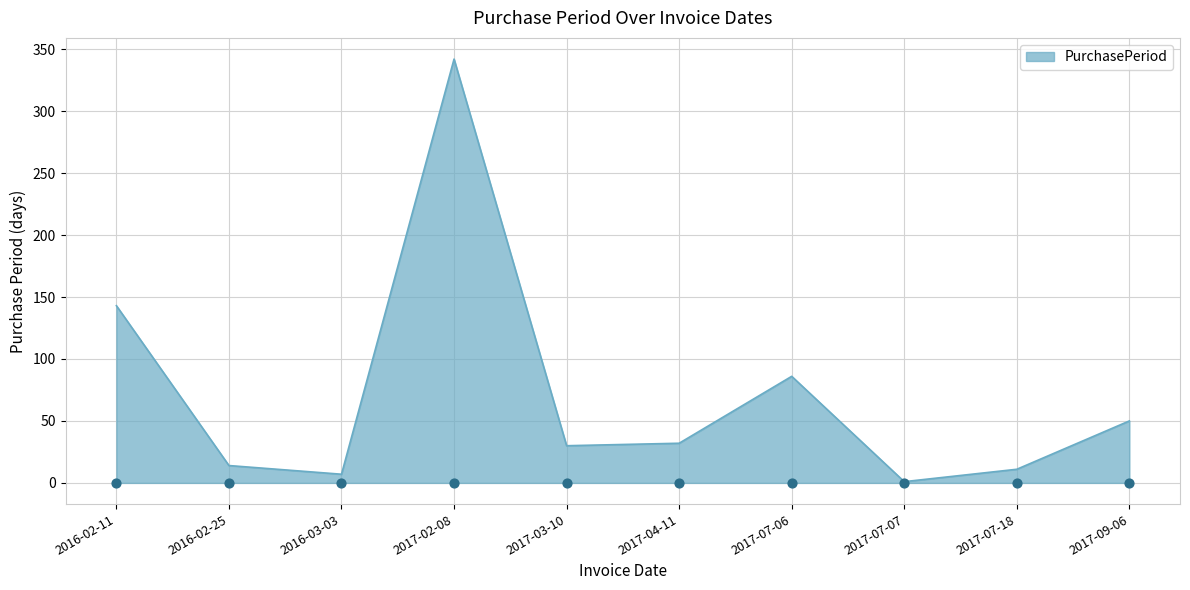

Between 2017-07-07 and 2017-07-06, which is larger?

2017-07-06